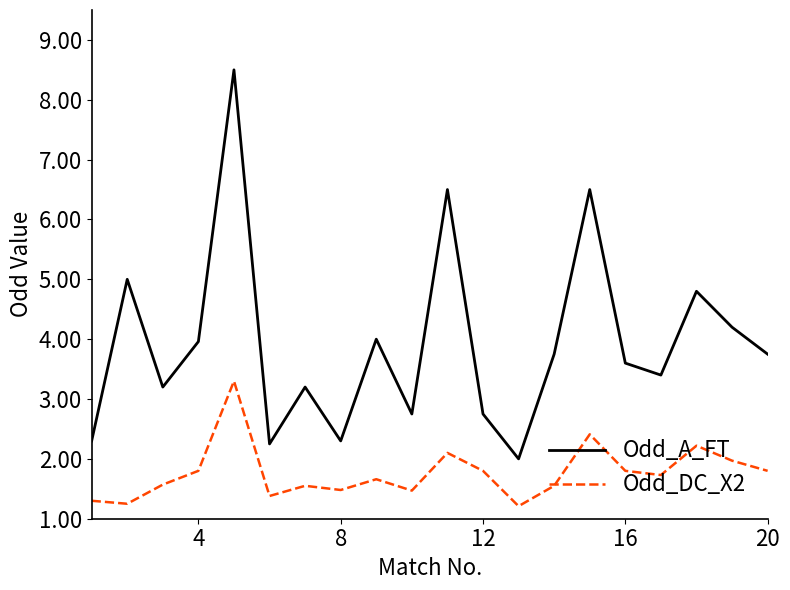

What is the smallest value displayed?

1.2